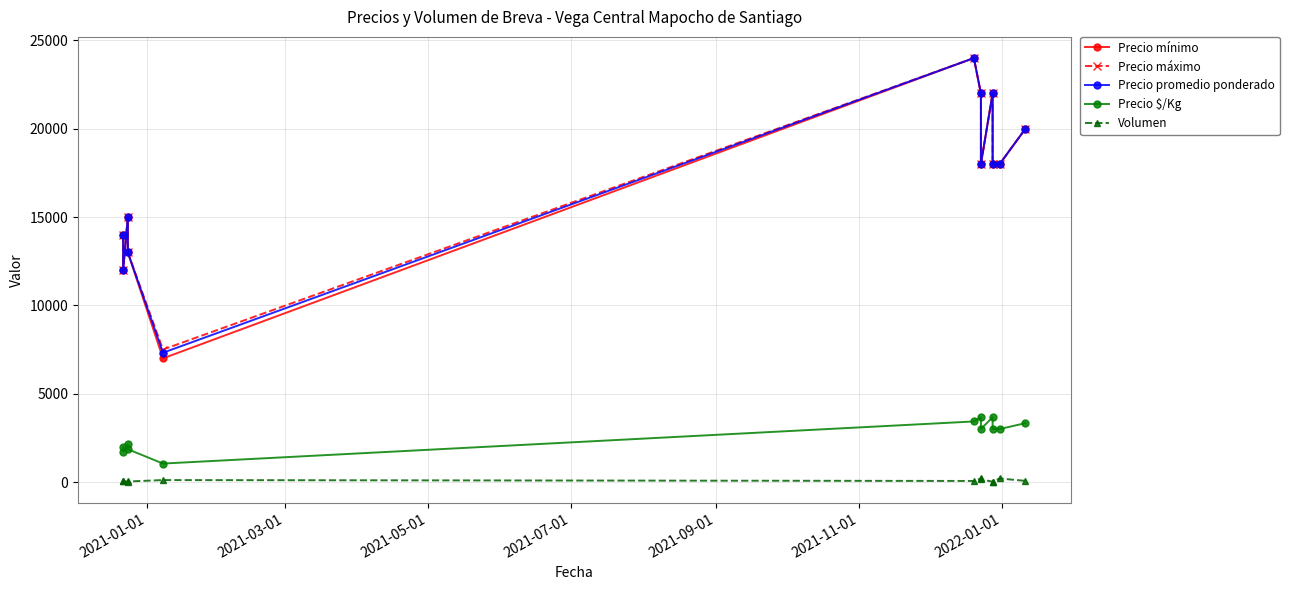

At how many categories does at least one series exceed 4849?

12